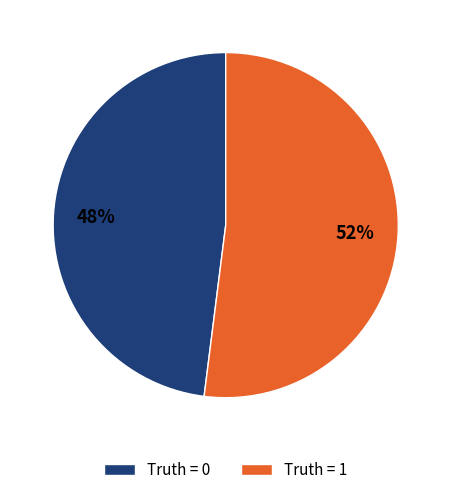

What percentage is the Truth = 1 slice, to the nearest percent?

52%